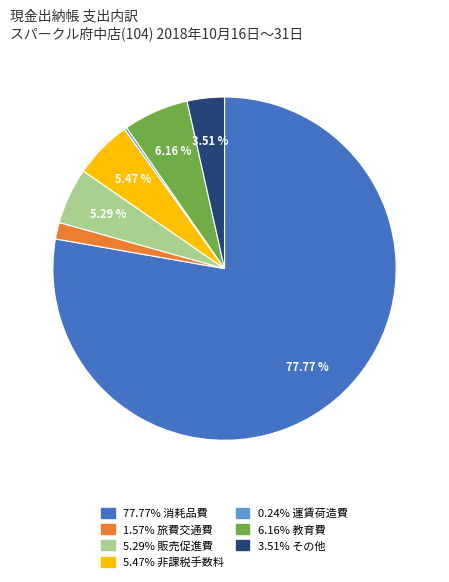

Is there a majority slice in this chart?

Yes